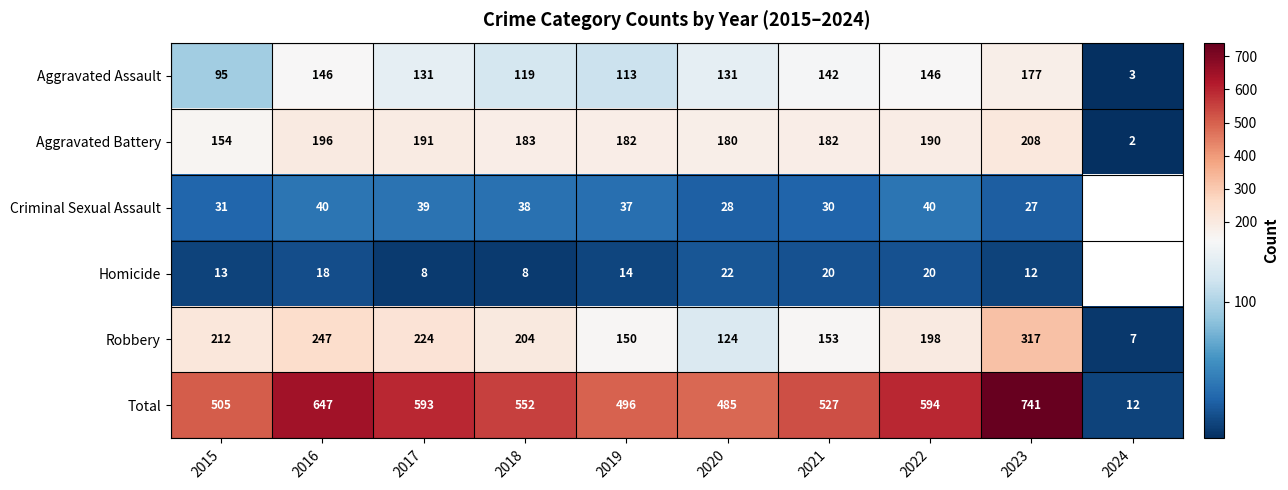

Where is Robbery nearest to the value 162?

2021